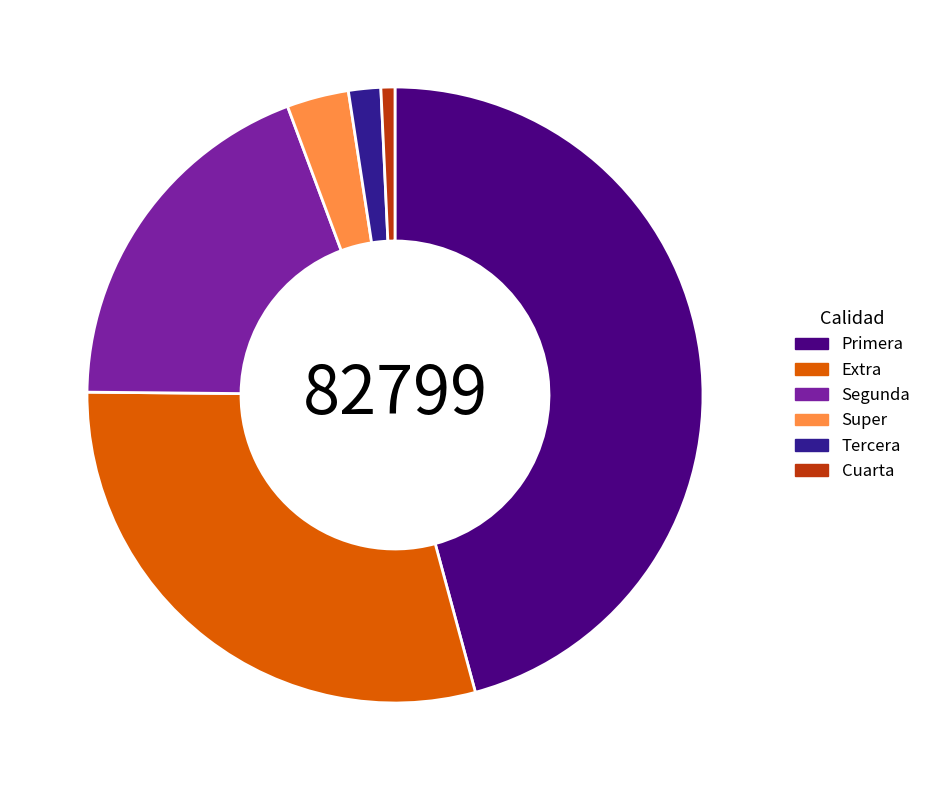

True or false: Super accounts for 3% of the total.

True